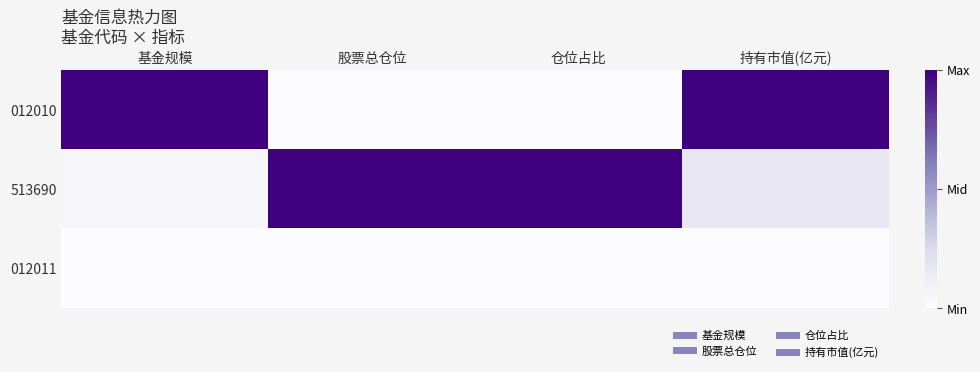

Reading left to right, what are all the values shown in this chart?

012010: 基金规模=1.0	股票总仓位=0.0	仓位占比=0.0	持有市值(亿元)=1.0
513690: 基金规模=0.1	股票总仓位=1.0	仓位占比=1.0	持有市值(亿元)=0.2
012011: 基金规模=0.0	股票总仓位=0.0	仓位占比=0.0	持有市值(亿元)=0.0